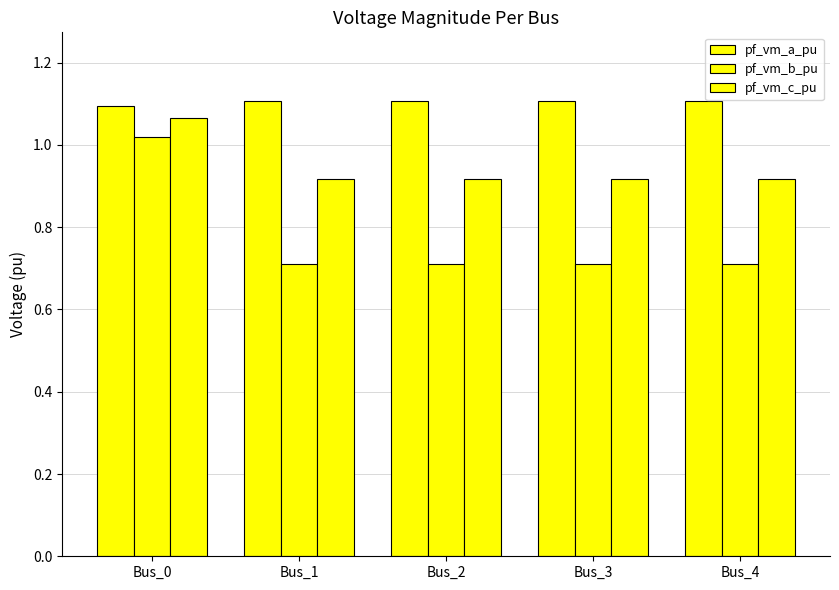

Does the chart contain any negative values?

No